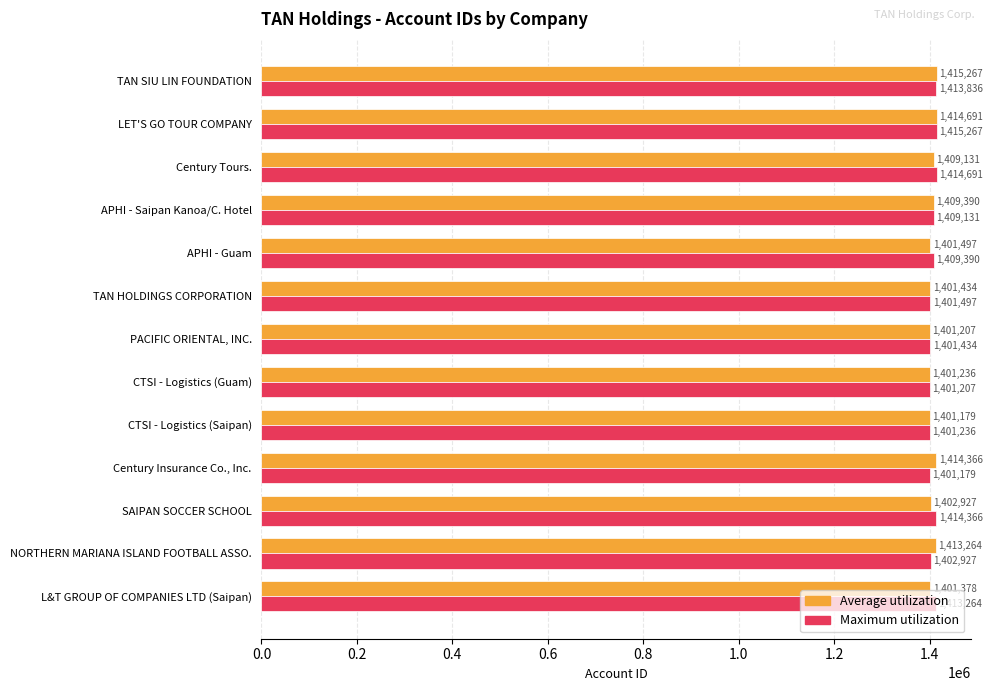

At which label does Average utilization reach its minimum?

CTSI - Logistics (Saipan)